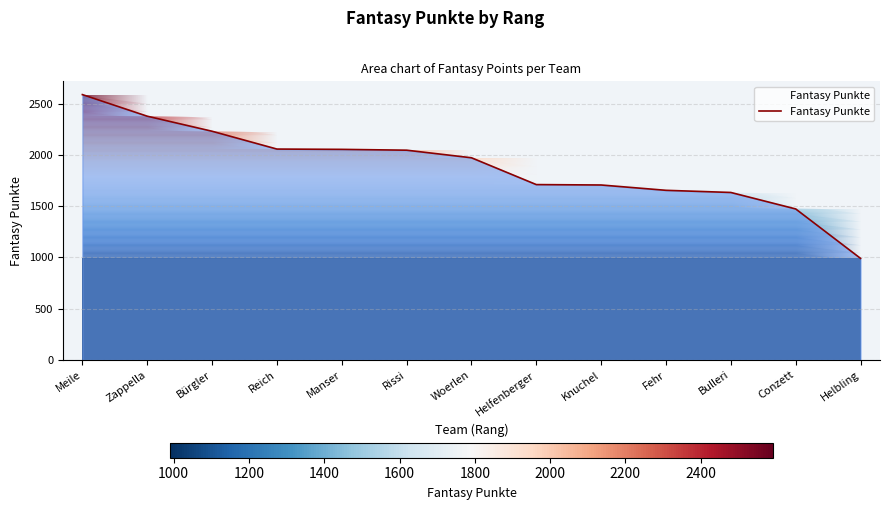

What is the minimum value shown in the chart?

991